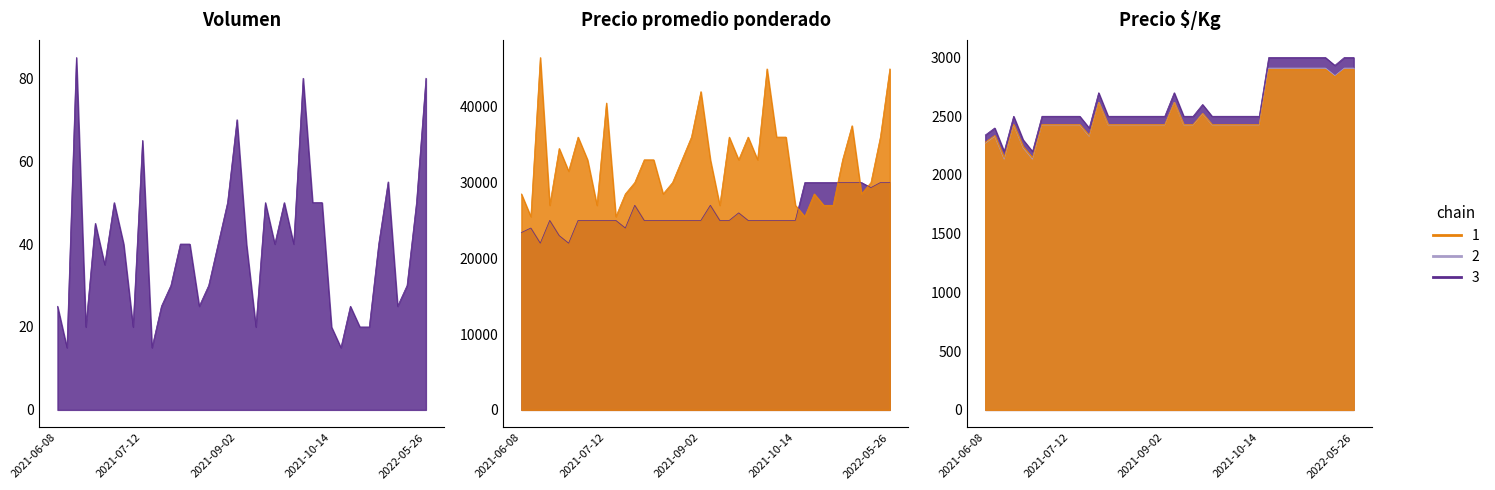

Rank the series by their maximum value, from highest to lowest.

Precio promedio ponderado, Precio $/Kg, Volumen